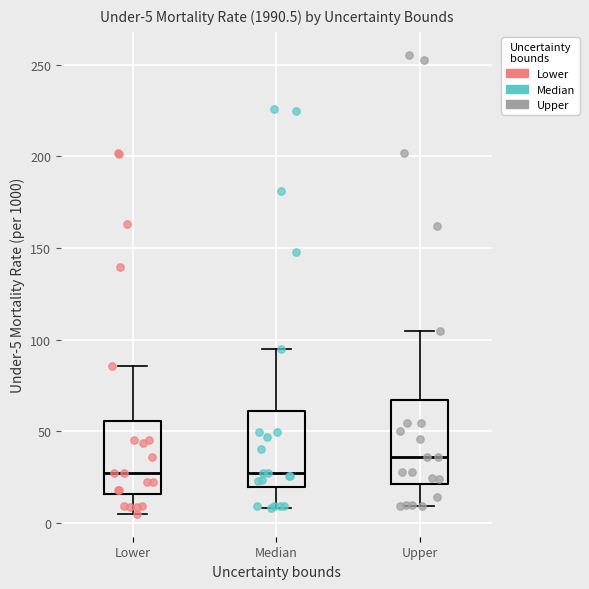

Which box has the highest median line?

Upper